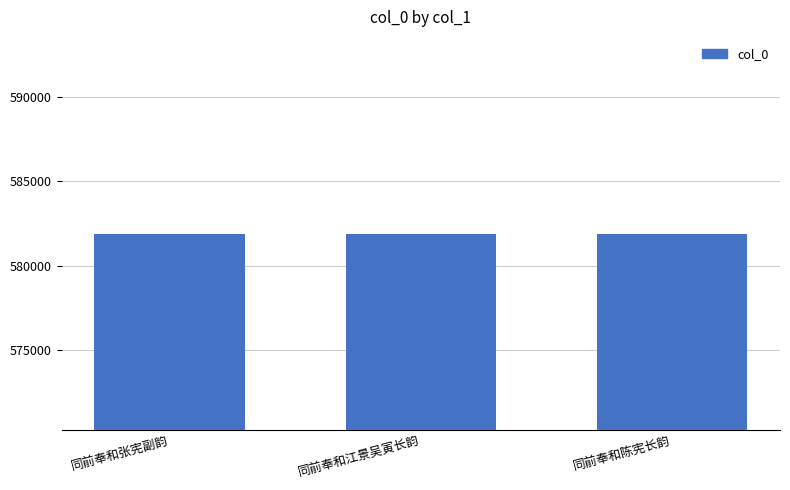

What is the label of the 3rd bar from the left?

同前奉和陈宪长韵